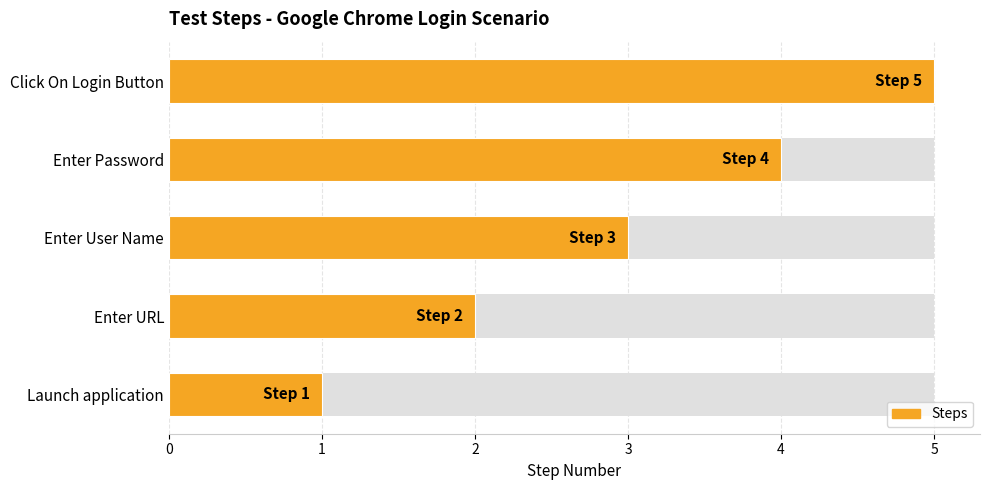

What is the value of the 1st bar from the left?

1